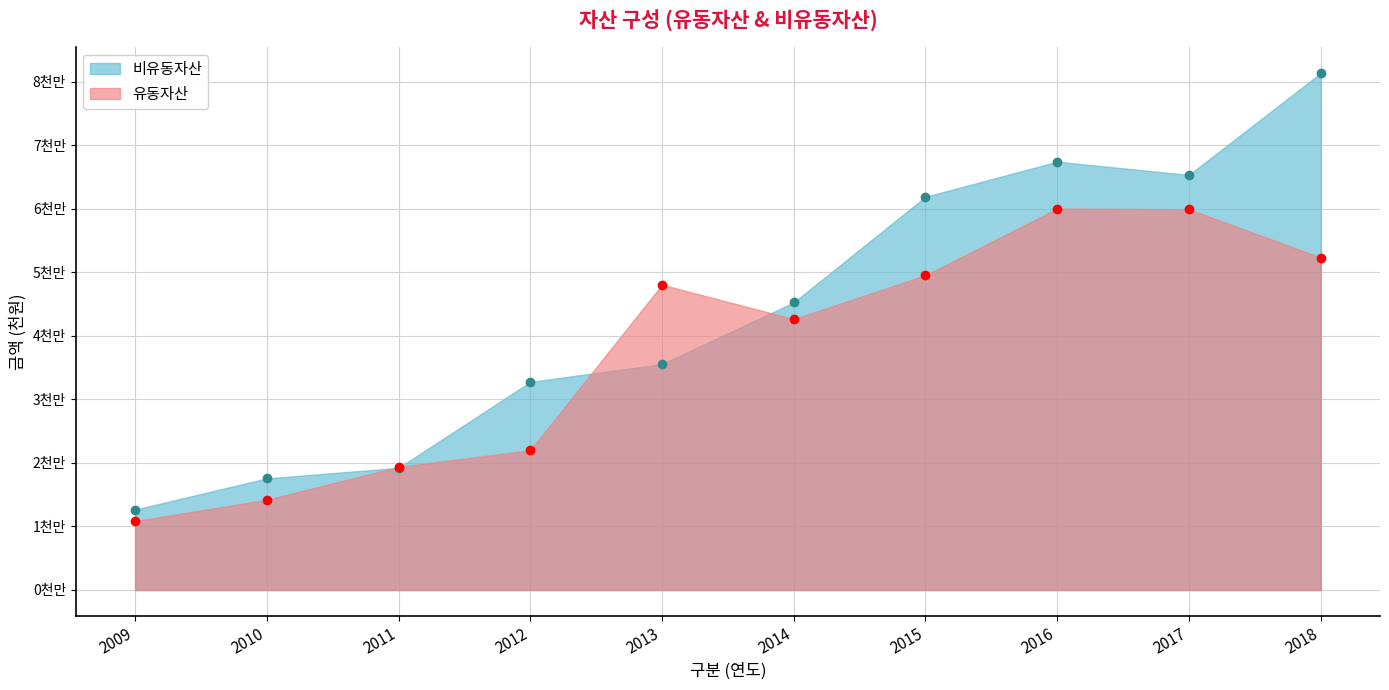

At which label does 비유동자산 reach its minimum?

2009